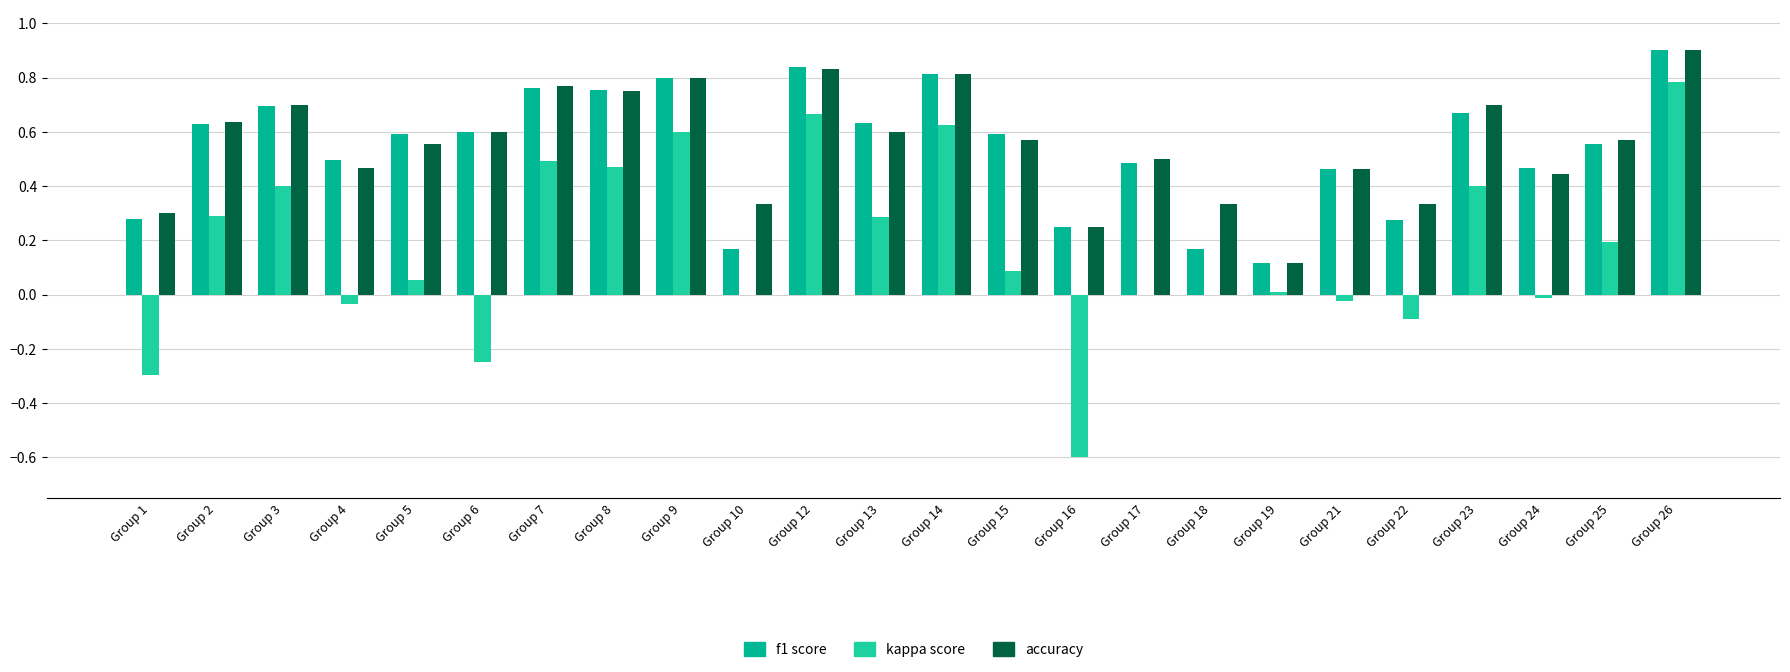

What is the greatest value displayed?

0.9